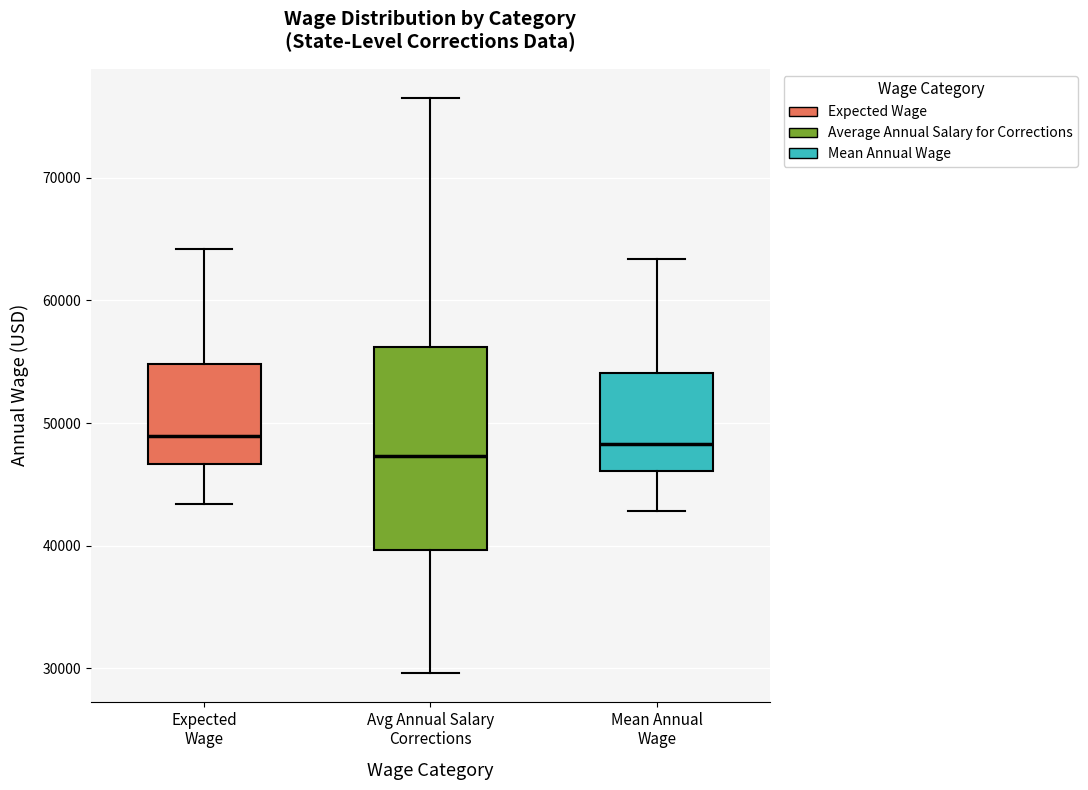

Reading left to right, read every box against the y-axis: the position of its median line, the range the box covers, and the ends of its whiskers. The values are not printed on the chart, so give them approximately, as read against the axis.

Expected Wage: median 49000, box 47000 to 55000, whiskers 43000 to 64000
Avg Annual Salary Corrections: median 47000, box 40000 to 56000, whiskers 30000 to 77000
Mean Annual Wage: median 48000, box 46000 to 54000, whiskers 43000 to 63000